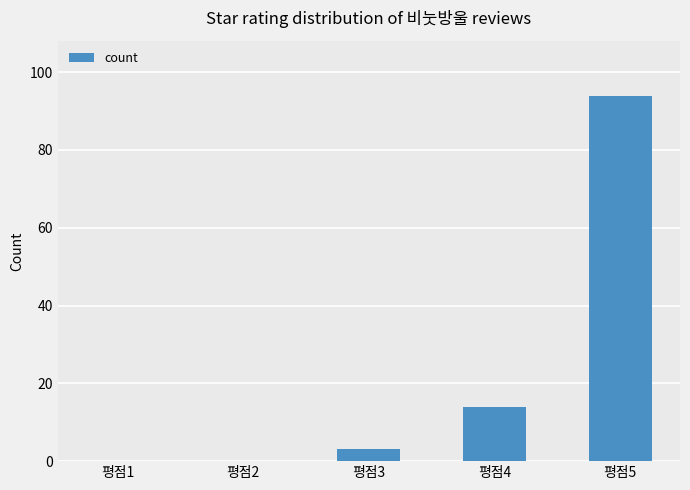

What is the ratio of the value at 평점4 to the value at 평점3?

4.7